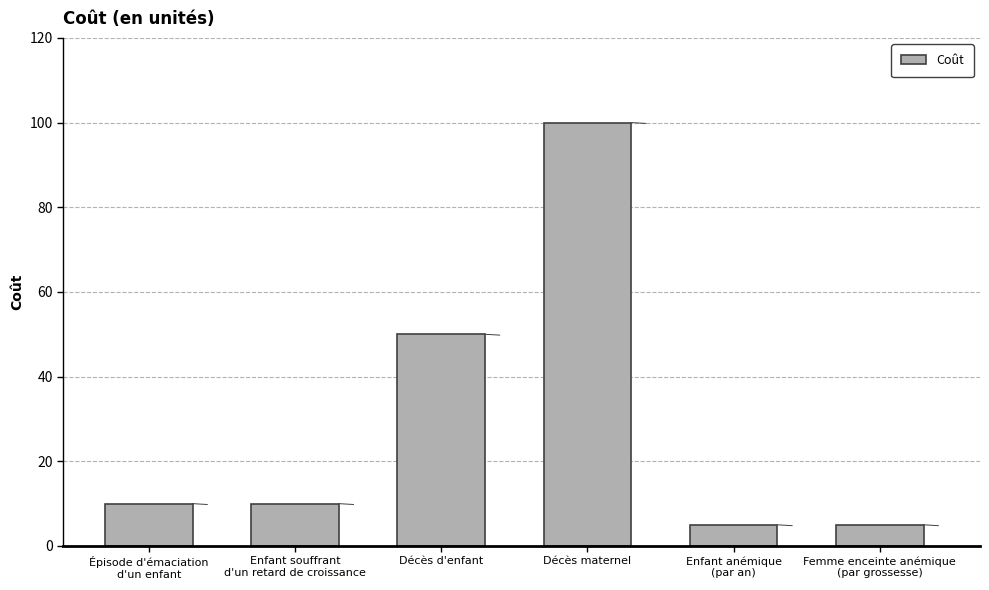

Are the bars horizontal?

No